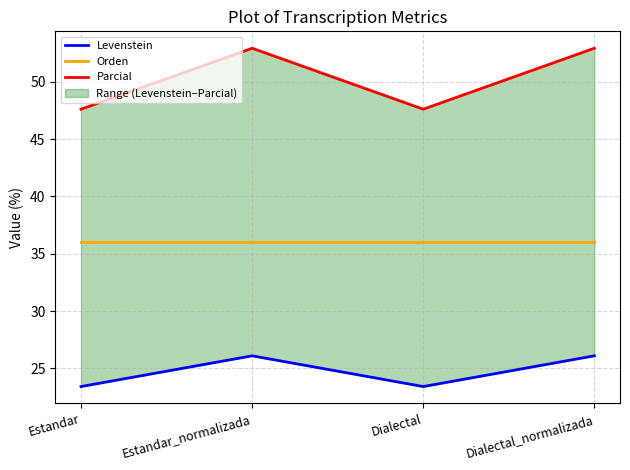

What is the total value across all series at Dialectal_normalizada?

115.1